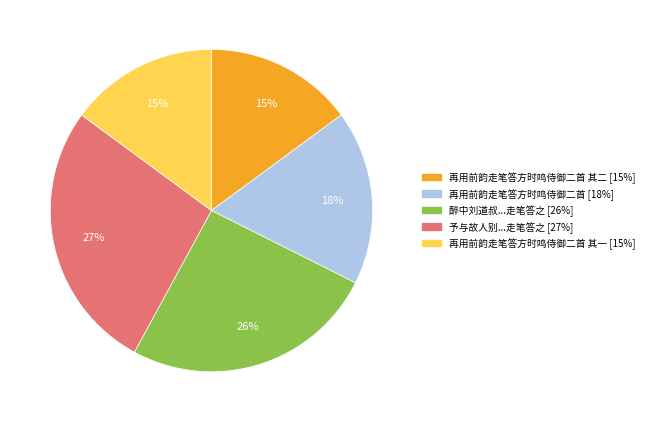

How many segments does this pie chart have?

5